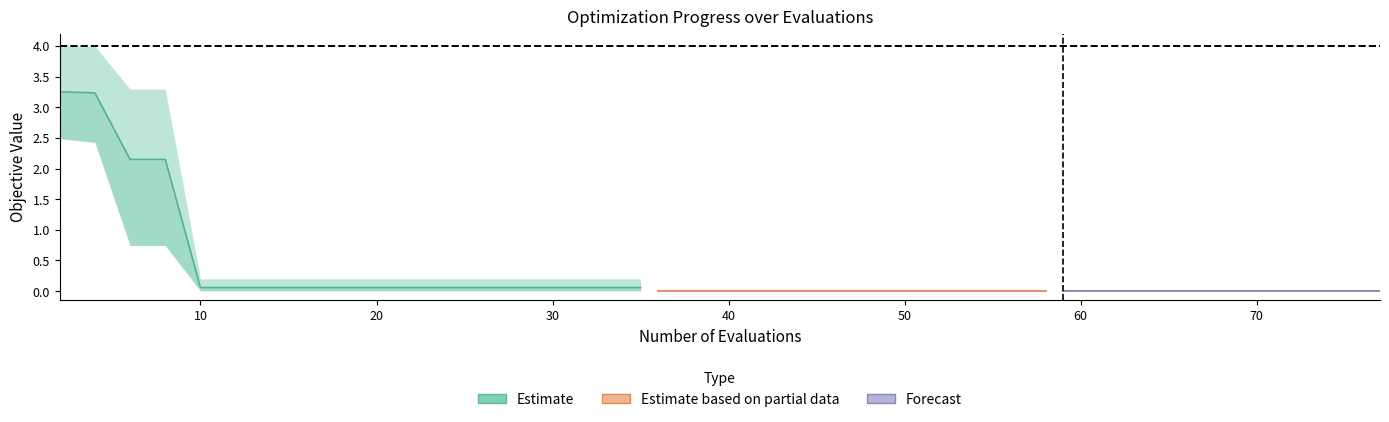

Does the chart have visible grid lines?

No